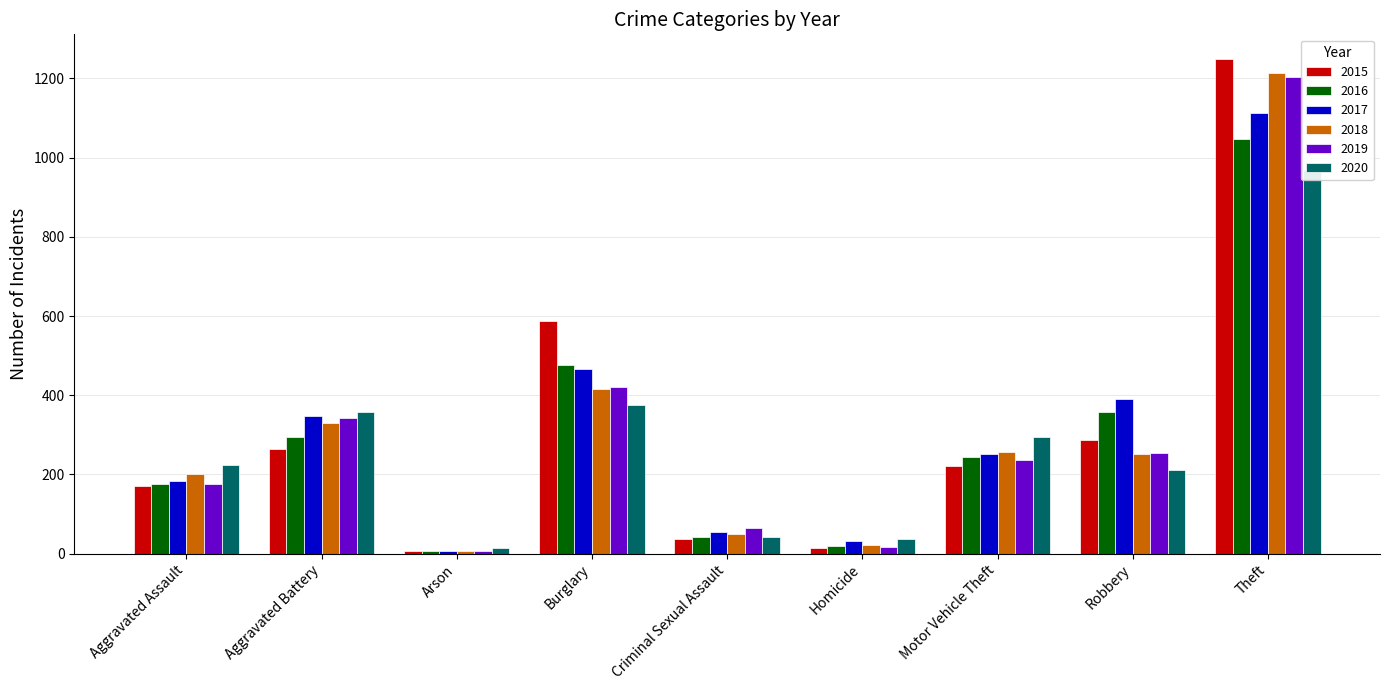

What is the minimum value for 2016?

6